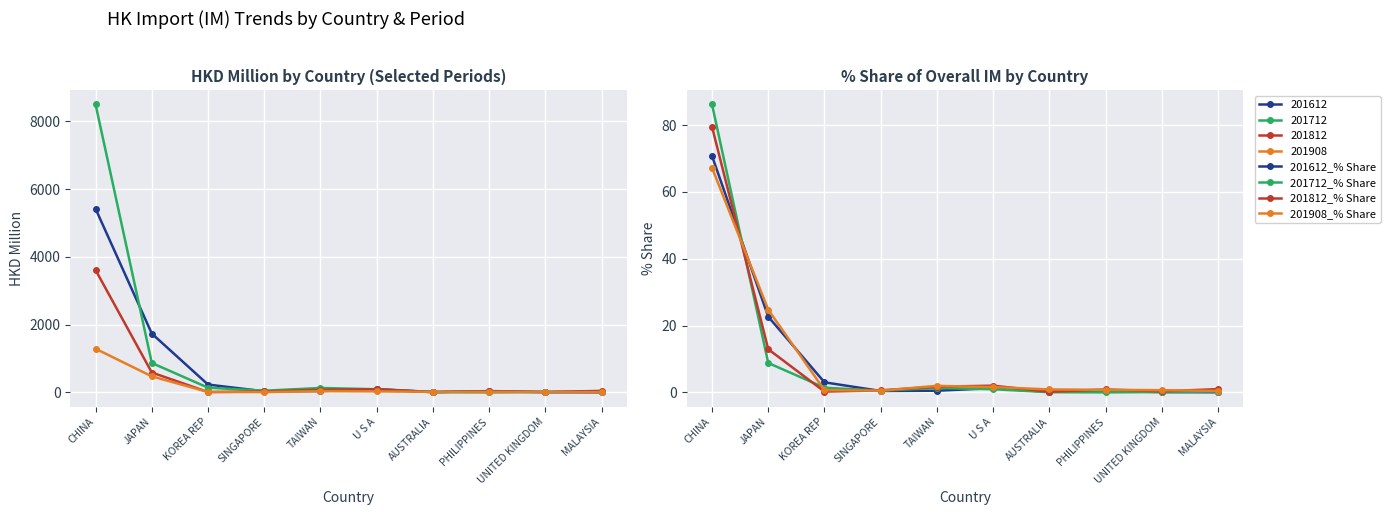

How many intersections are there between 201812_% Share and 201908_% Share?

8